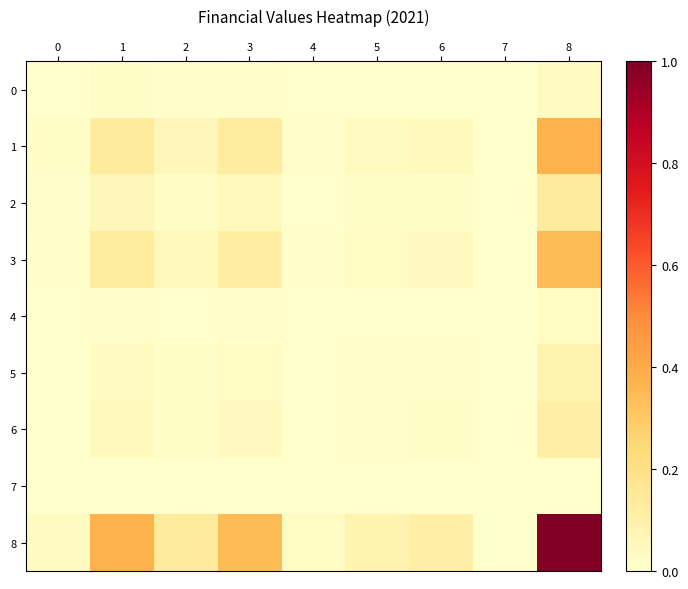

What is the difference between the highest and lowest values at 3?

0.3